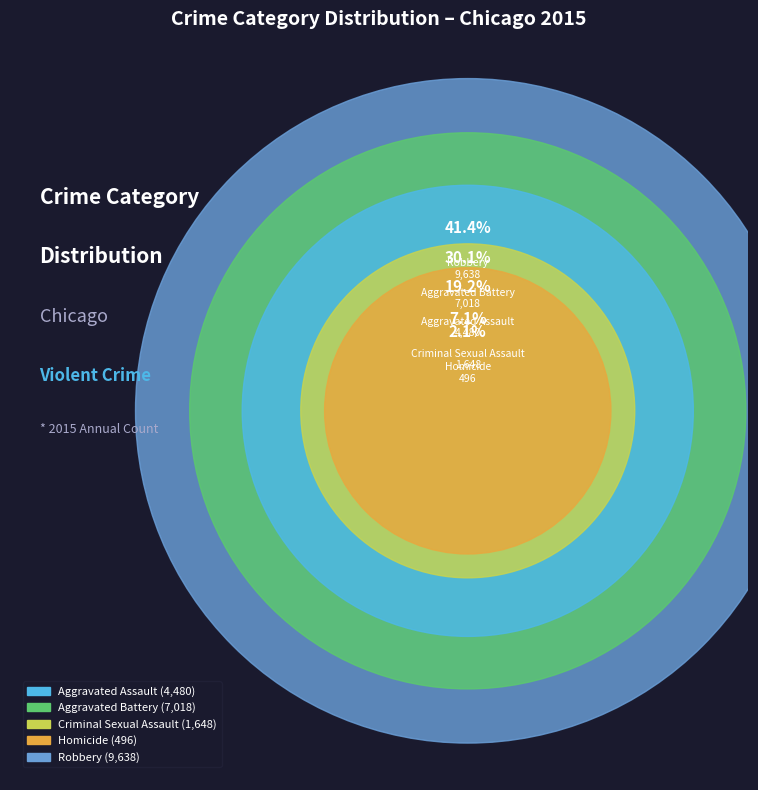

Rank the categories by value from lowest to highest.

Homicide, Criminal Sexual Assault, Aggravated Assault, Aggravated Battery, Robbery